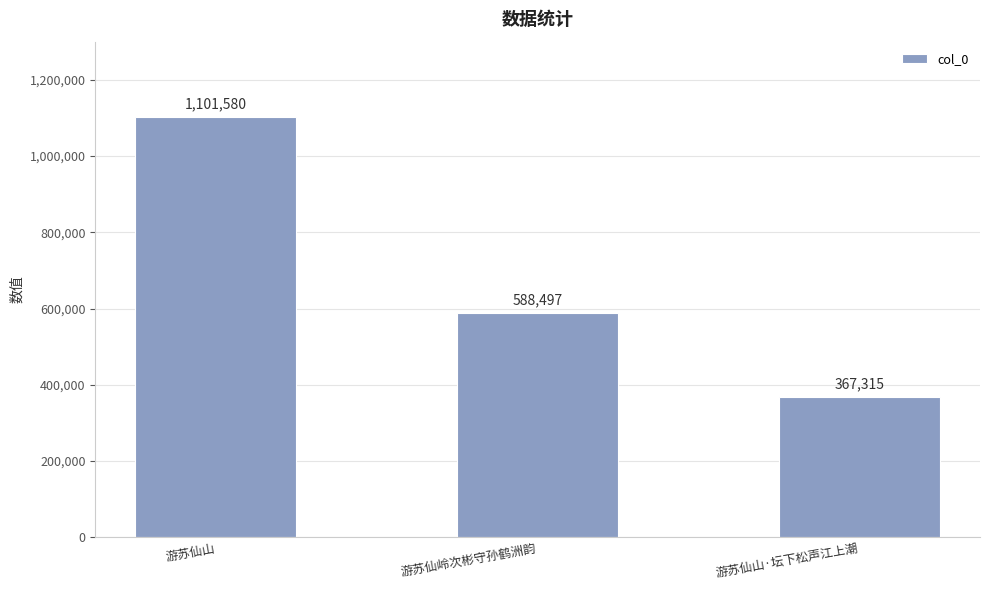

At which label does the data first exceed 588497?

游苏仙山